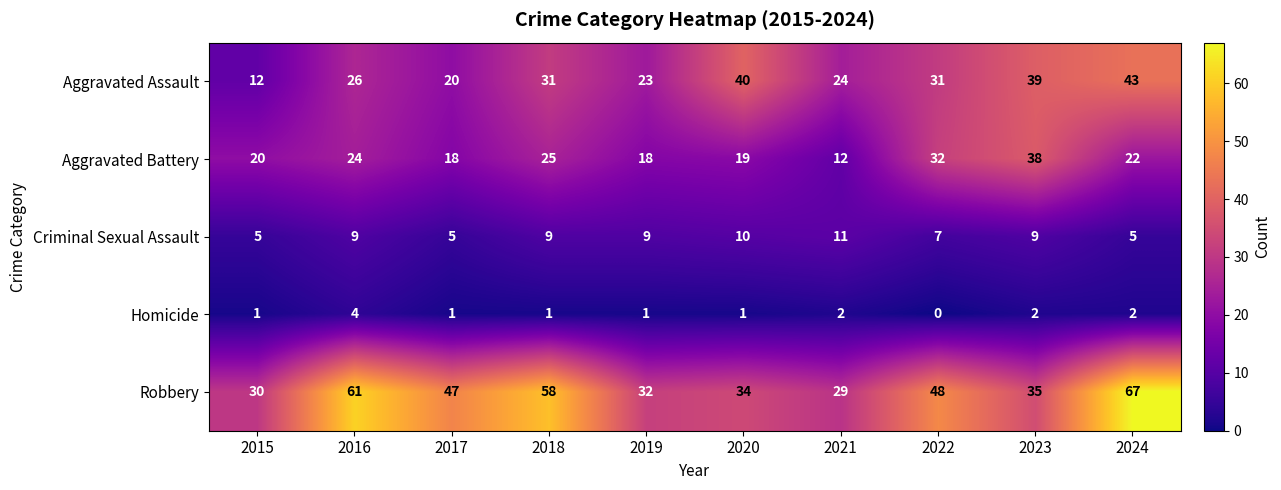

What is the difference between the maximum and second lowest values in the Homicide series?

3